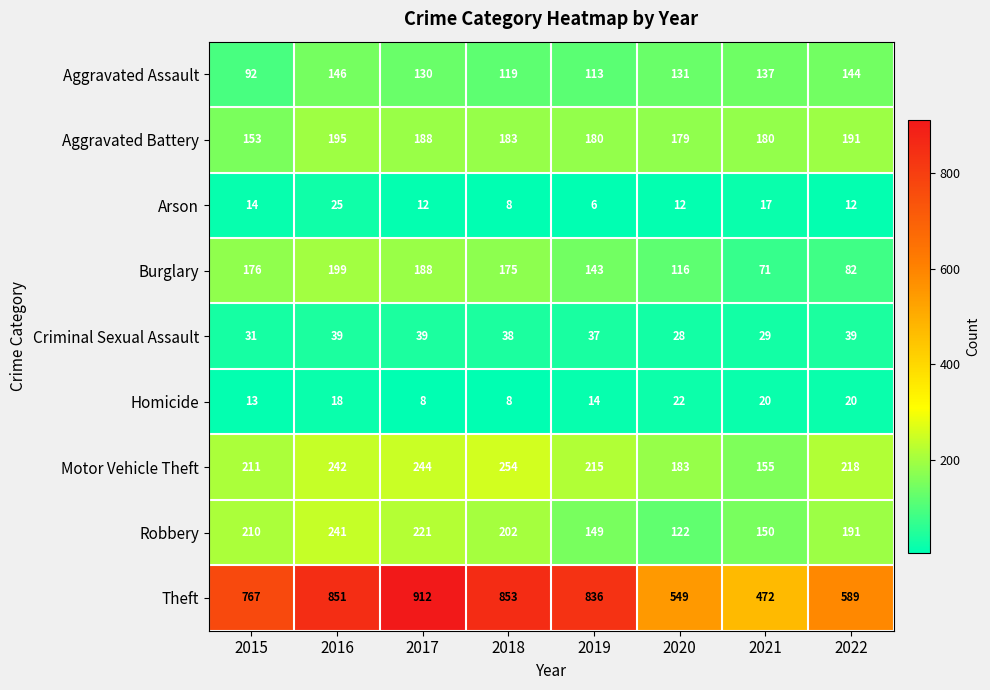

At which category is the sum across all series the highest?

2016